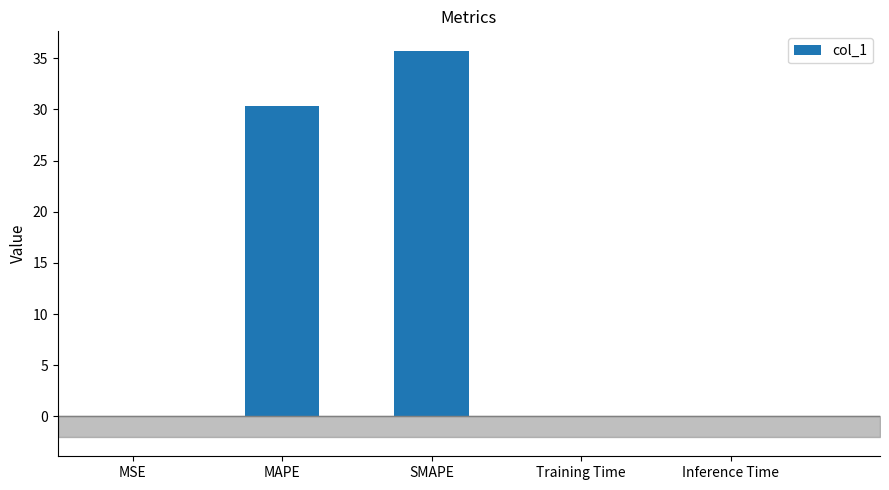

Is it true that the value at MAPE is 12.8?

False